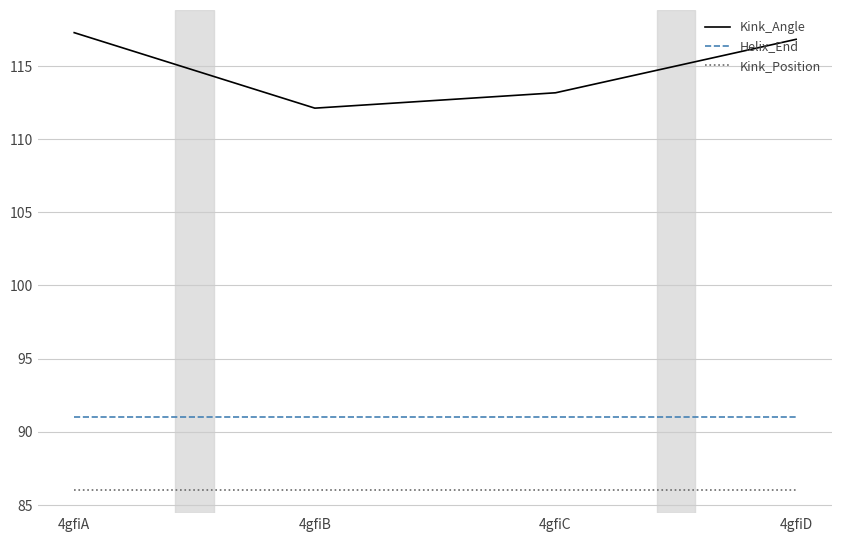

What is the total value across all series at 4gfiC?

290.2